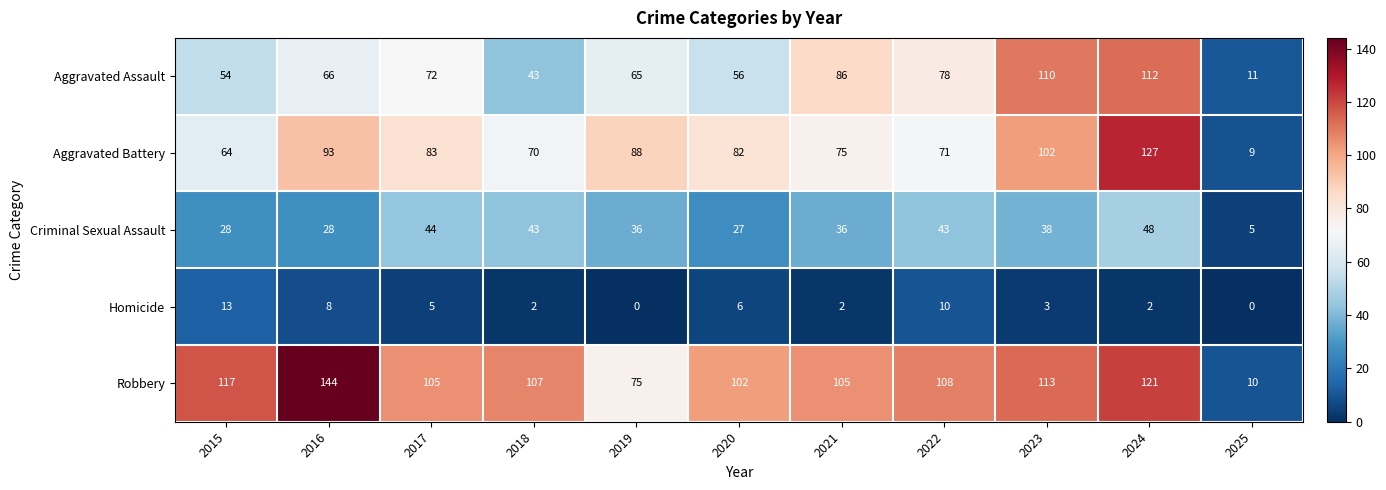

Which label corresponds to the largest value in the chart?

2016